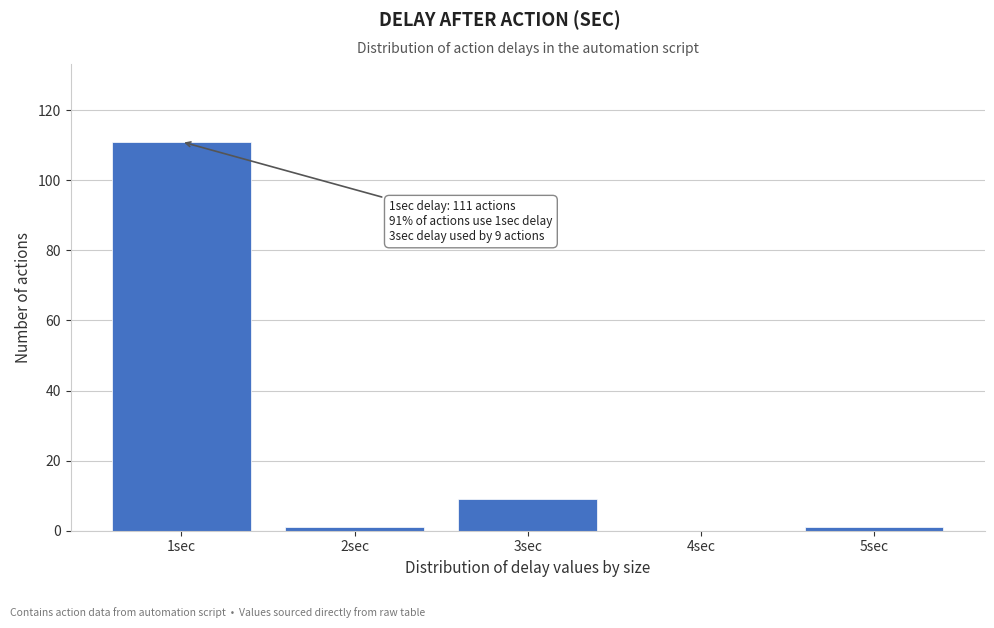

Reading right to left, extract all data points from this chart.

5sec=1	4sec=0	3sec=9	2sec=1	1sec=111